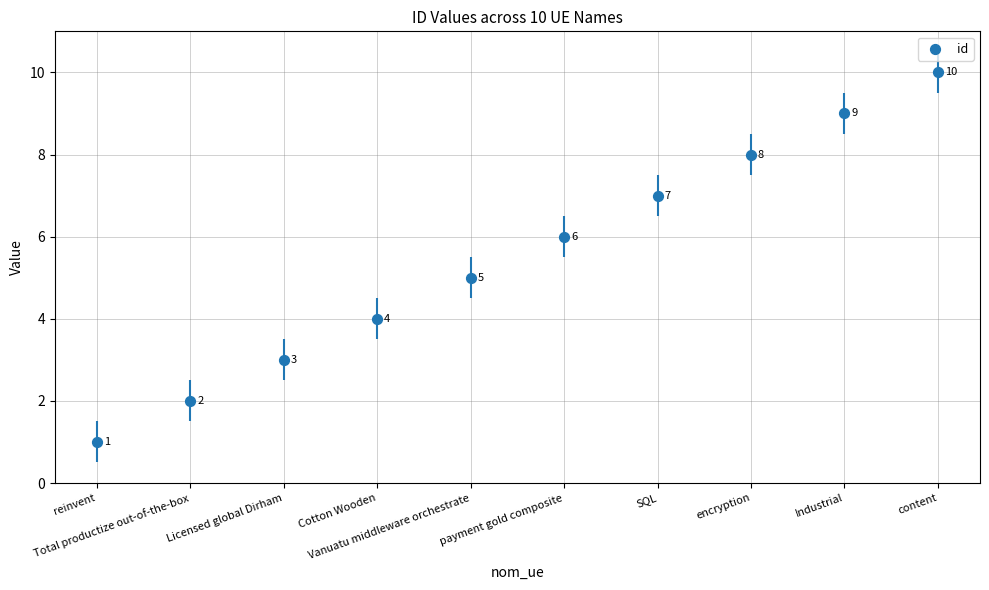

What is the range of Y values (max minus min)?

9